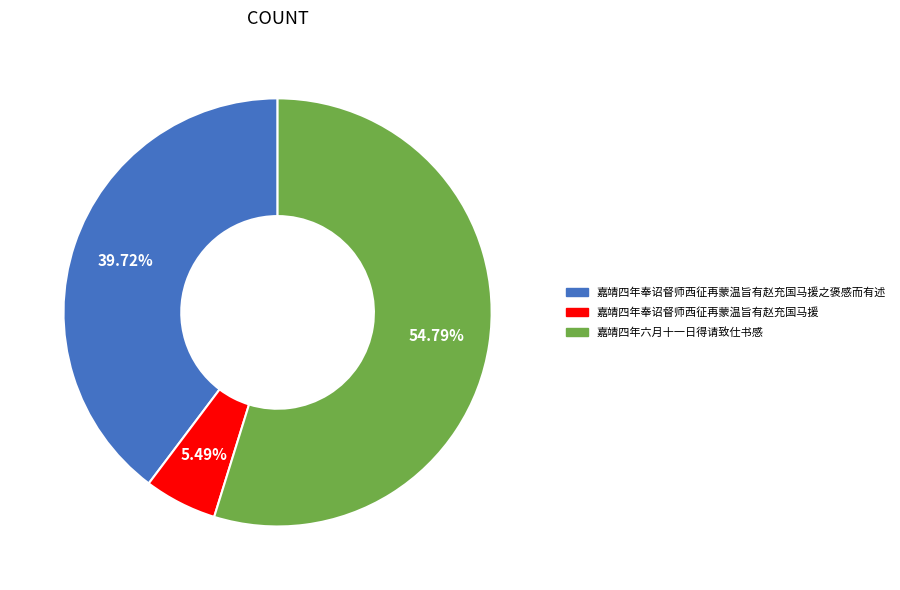

How many slices are in this pie chart?

3